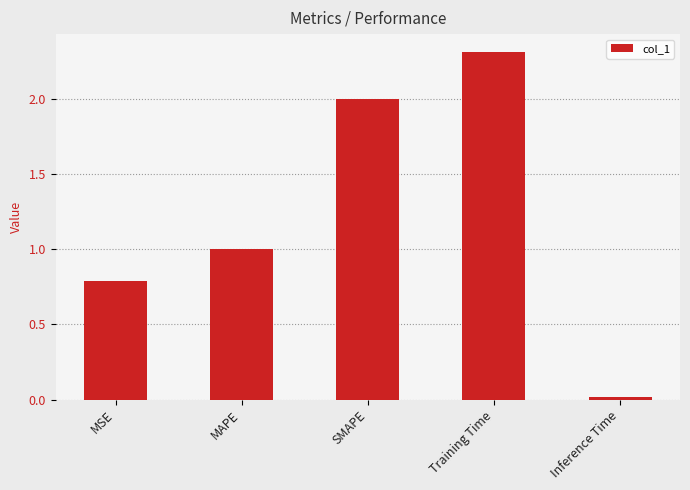

What is the sum of the values at MSE and Training Time?

3.1